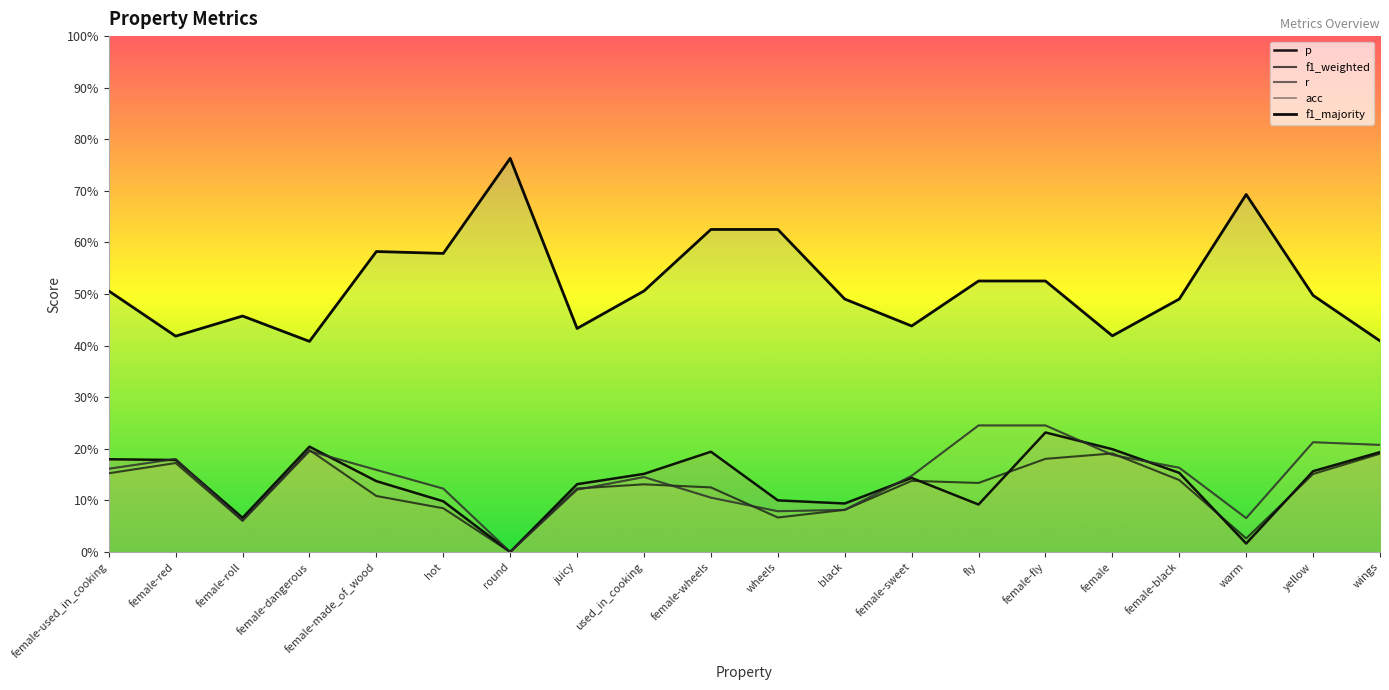

How many lines are shown in the chart?

5